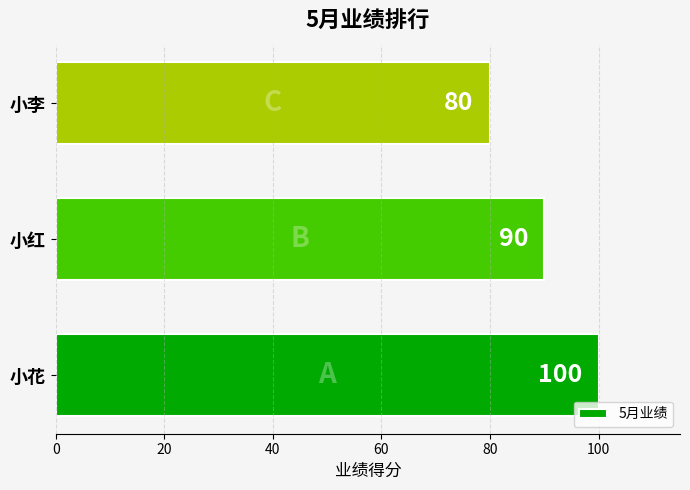

What is the ratio of the value at 小李 to the value at 小红?

0.9